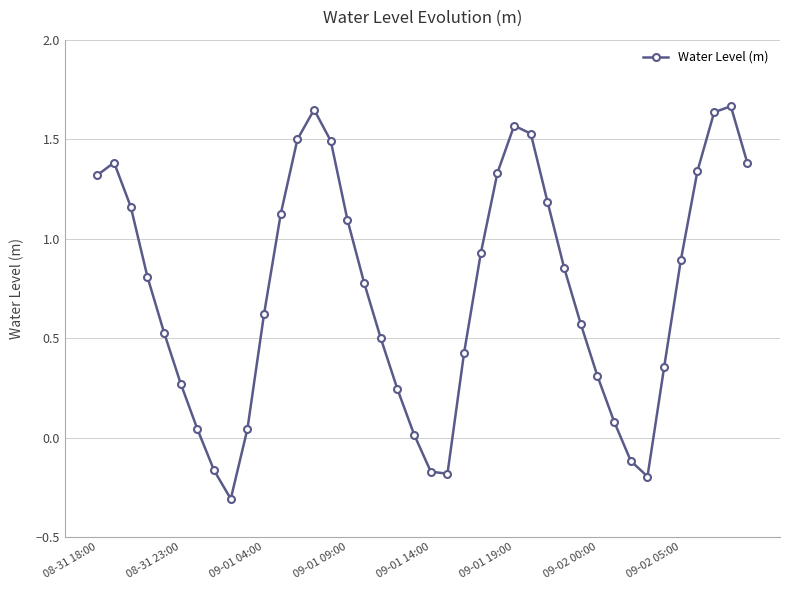

What is the value of the 40th point from the left?

1.4